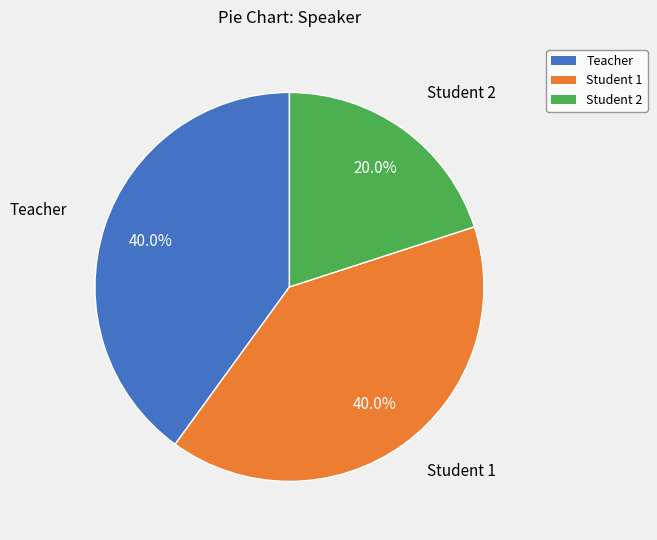

Which category has the smallest portion of the pie?

Student 2